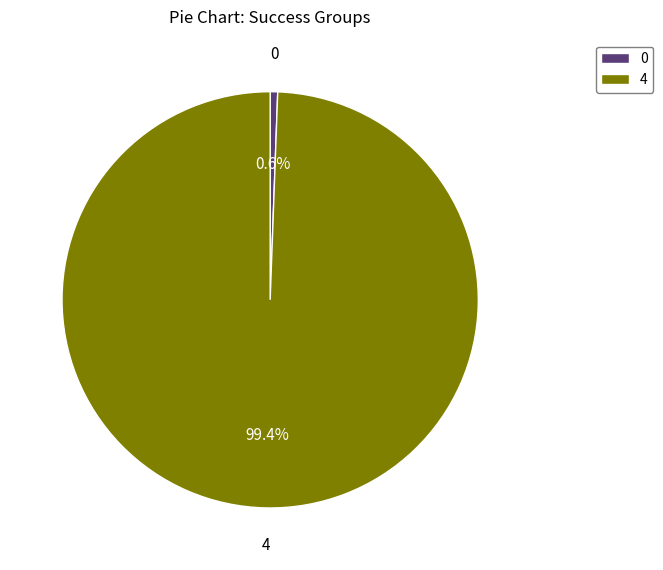

To the nearest percent, what is the average slice percentage?

50%